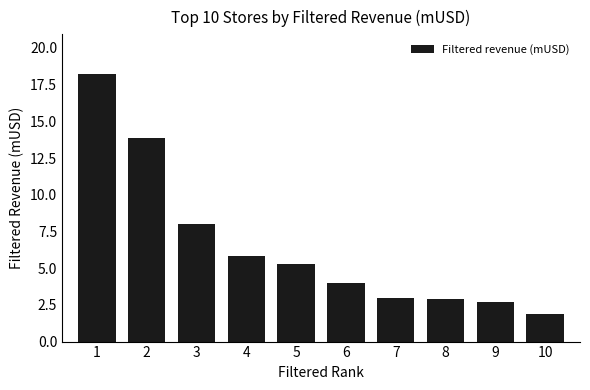

True or false: the data shows 11.7 at 3.

False